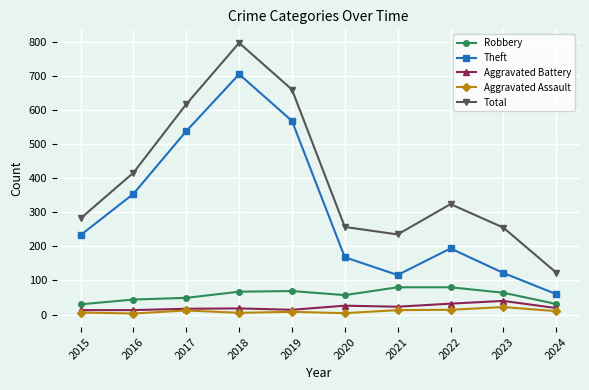

True or false: Aggravated Battery and Total intersect in this chart.

False